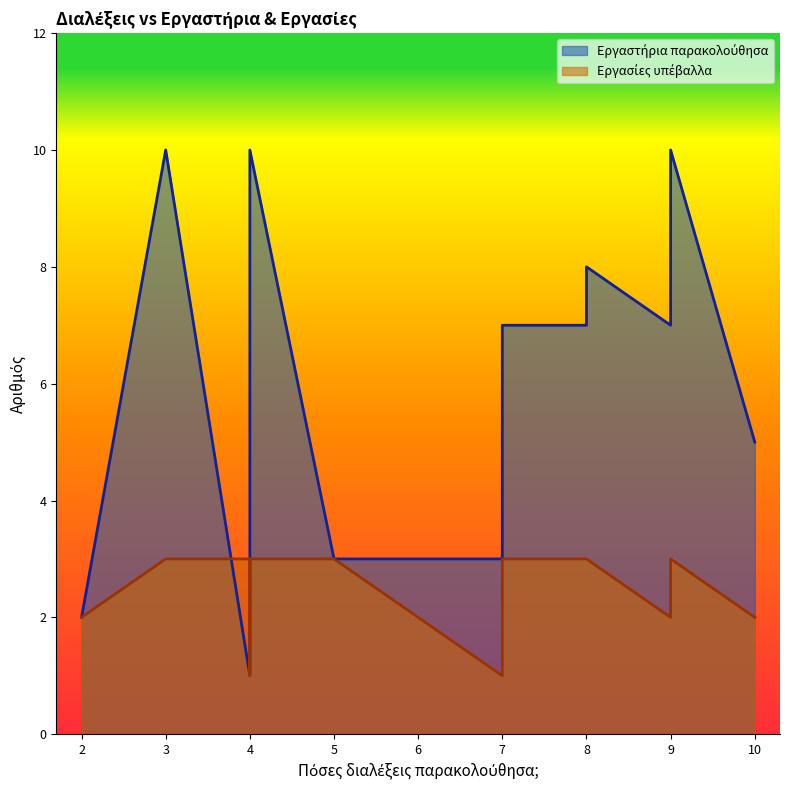

What is the average value of the Εργασίες υπέβαλλα series?

2